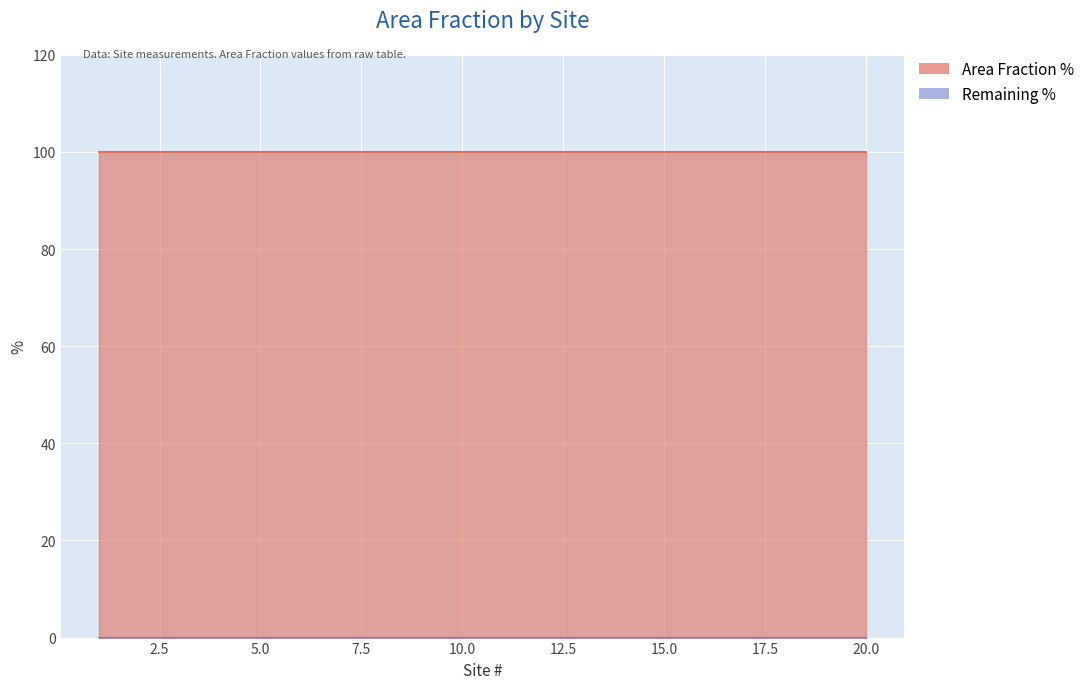

What are all the series names shown in the legend?

Area Fraction %, Remaining %